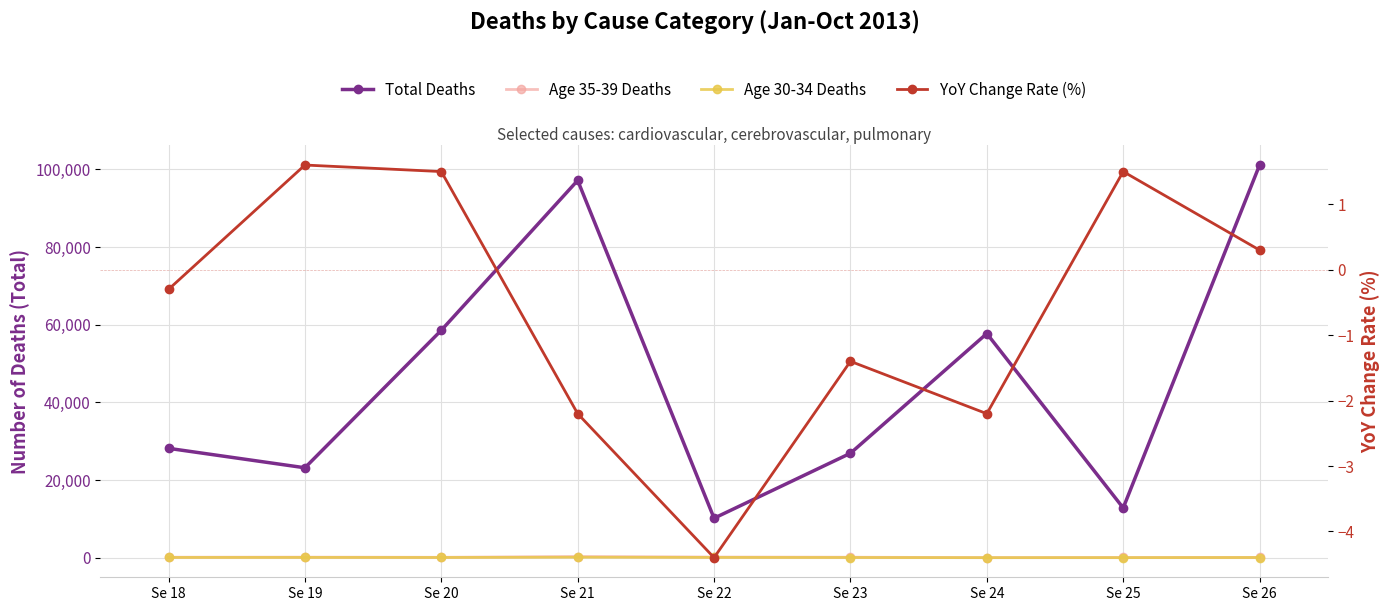

True or false: Age 30-34 Deaths and Total Deaths intersect in this chart.

False